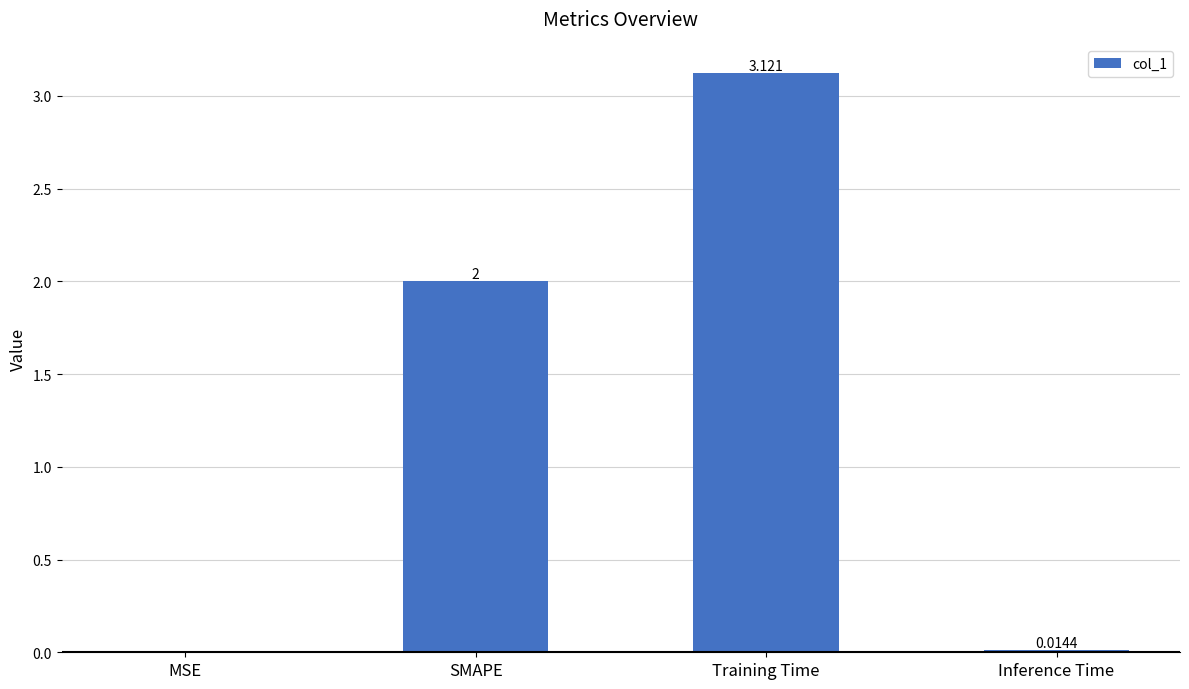

Are the bars horizontal?

No